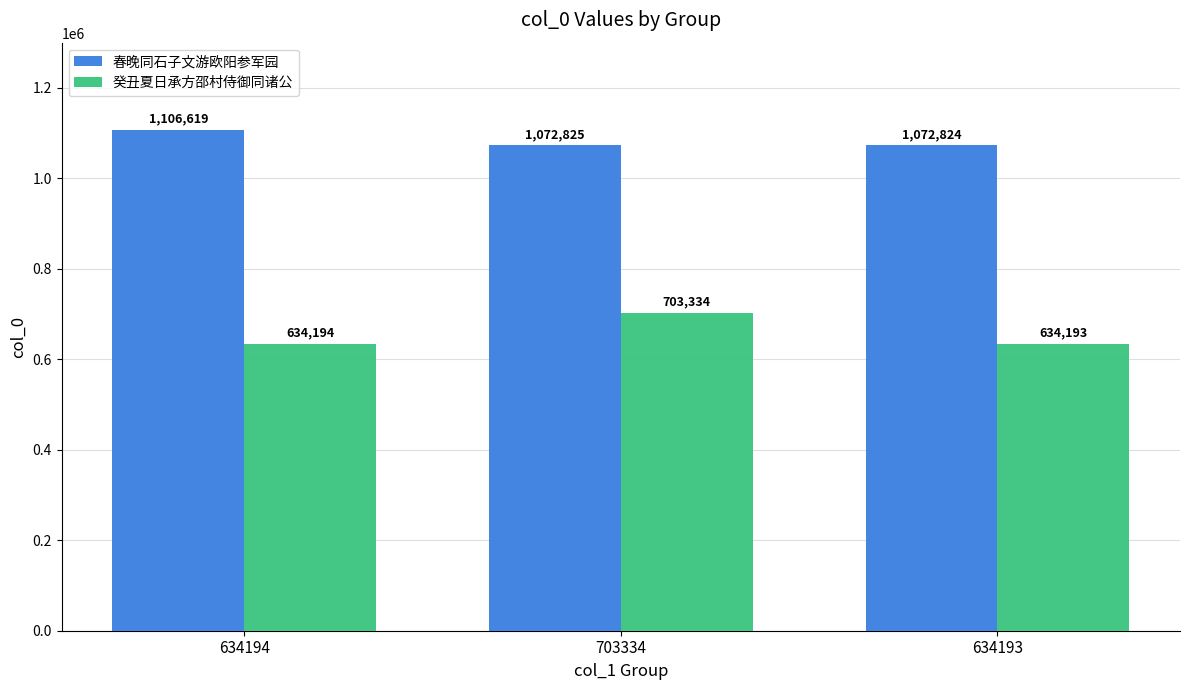

What is the total value across all series at 634193?

1707017